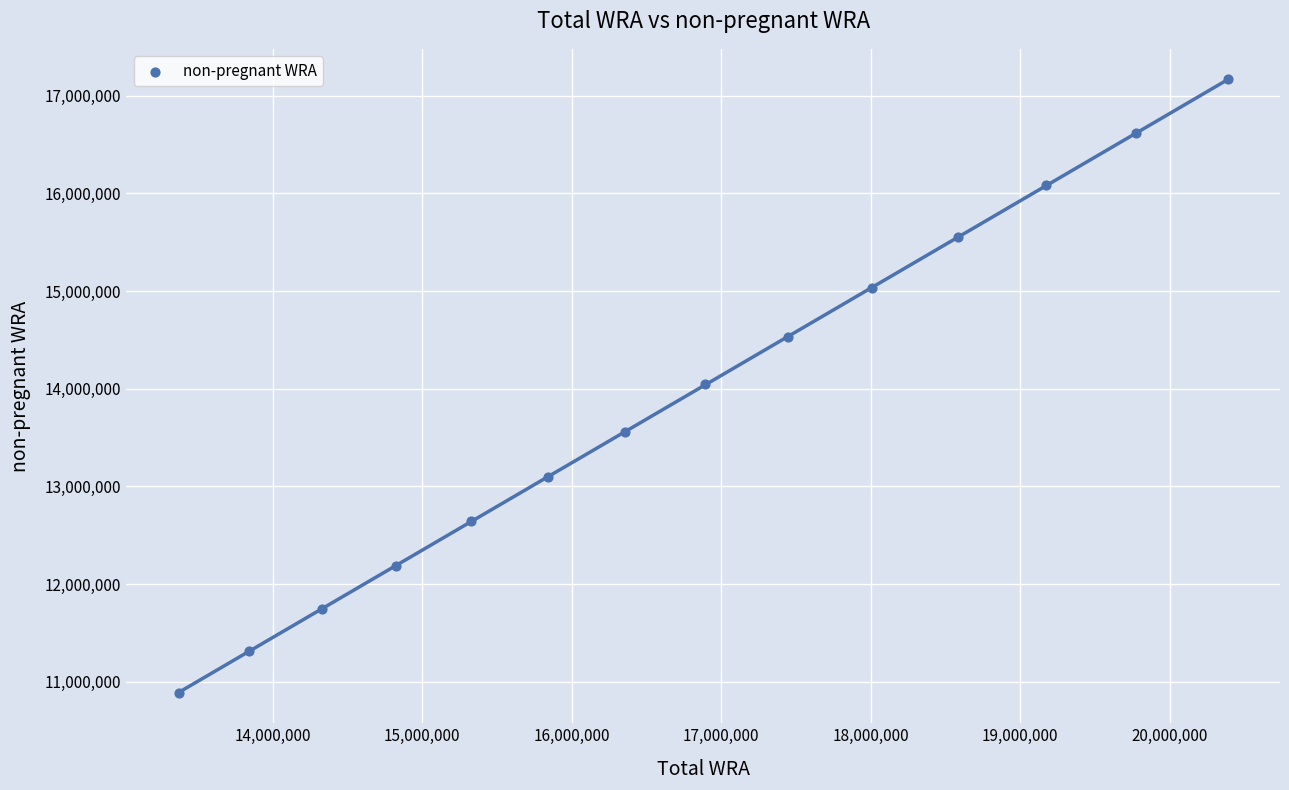

What is the range of X values (max minus min)?

7016647.0